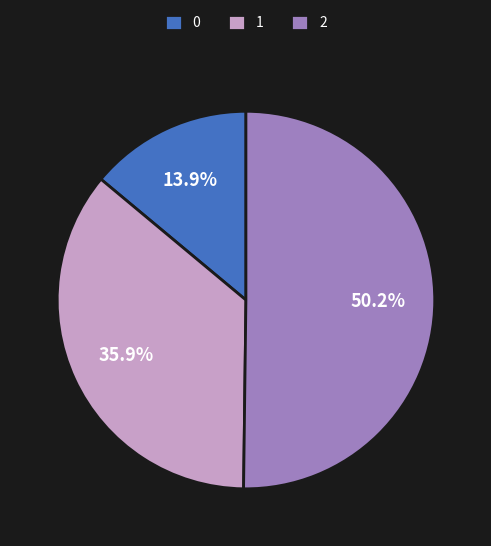

Rank the categories by value from highest to lowest.

2, 1, 0